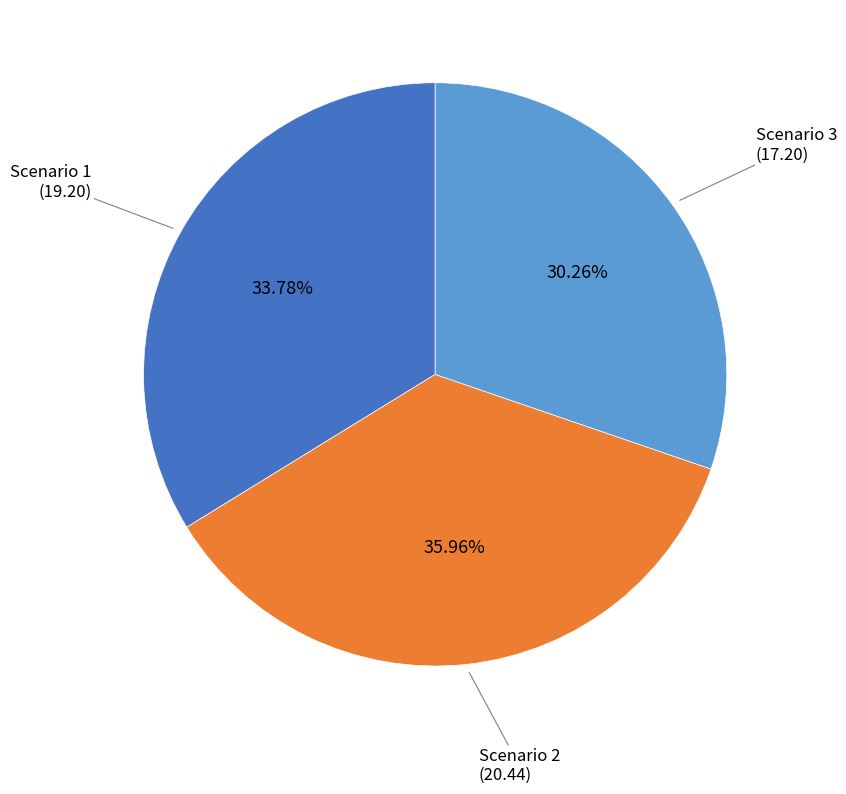

Is there a majority slice in this chart?

No